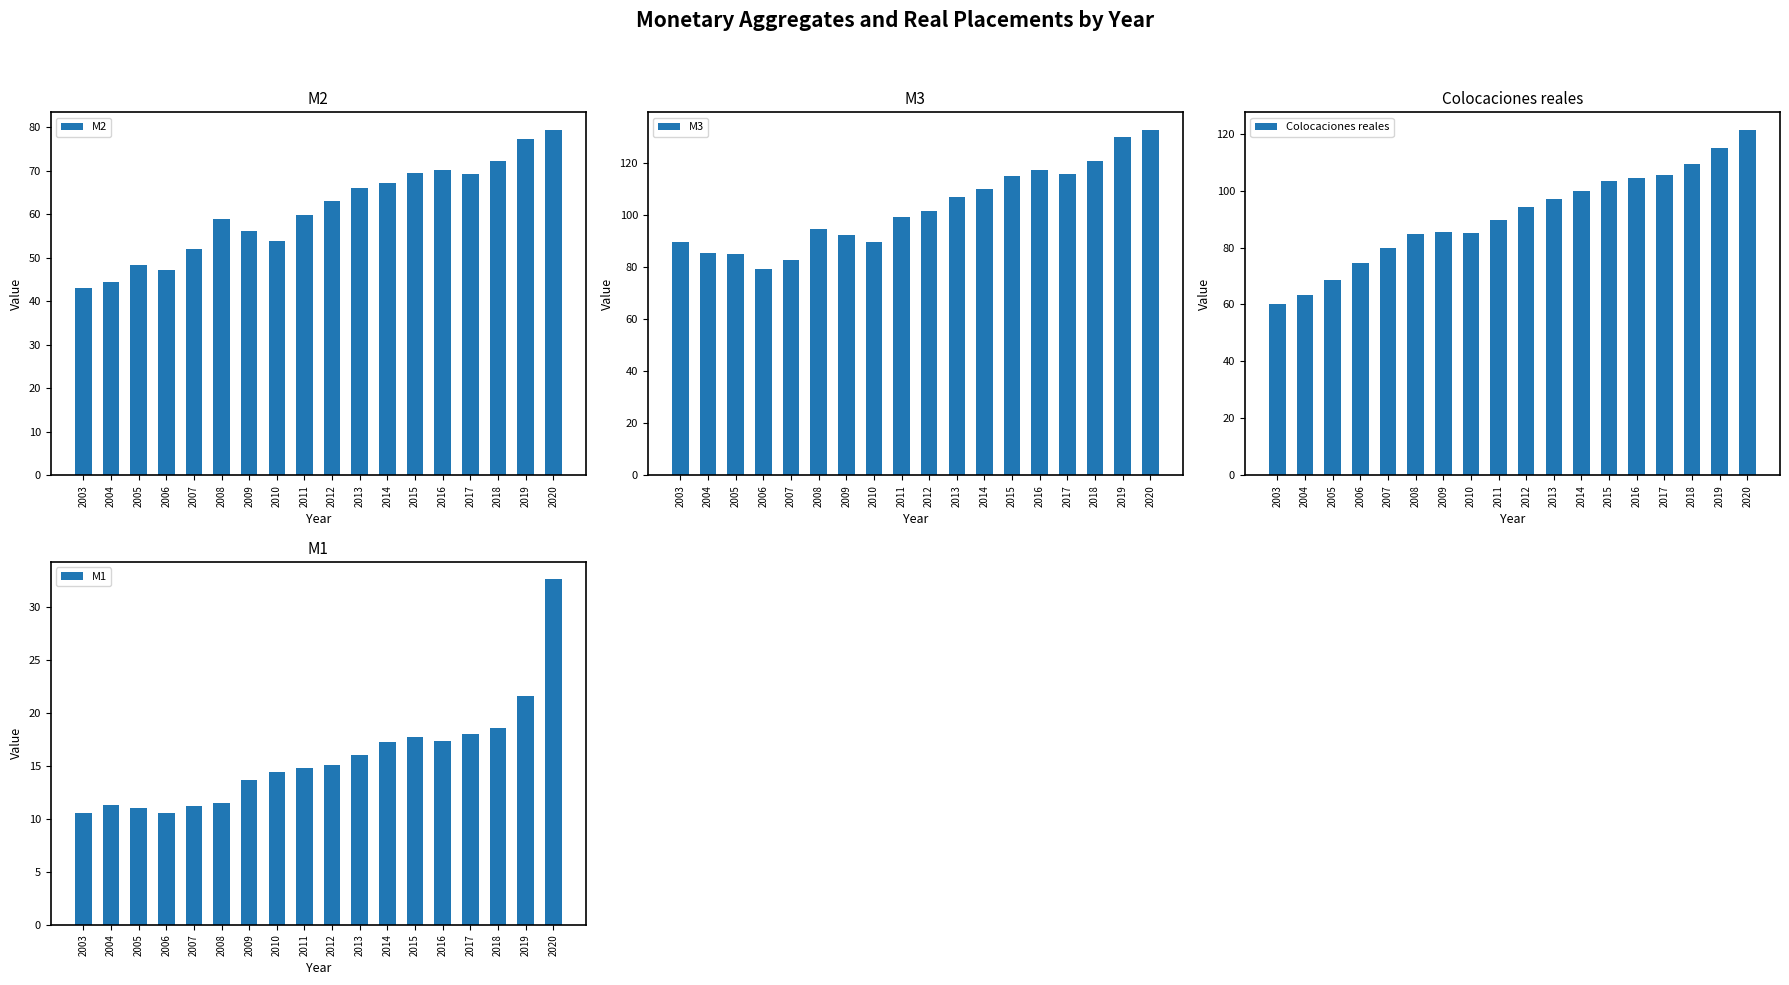

Reading left to right, transcribe all the data shown in this chart.

M2: 43.1	44.3	48.2	47.1	51.9	58.8	56.1	53.8	59.9	63.0	66.0	67.1	69.4	70.1	69.2	72.1	77.3	79.4
M3: 89.6	85.7	85.2	79.2	82.9	94.6	92.6	89.9	99.3	101.6	106.9	110.3	115.2	117.3	115.9	121.1	130.3	133.0
Colocaciones reales: 60.2	63.4	68.7	74.6	79.9	84.9	85.6	85.0	89.7	94.4	96.9	99.9	103.2	104.4	105.6	109.3	115.1	121.4
M1: 10.5	11.3	11.0	10.5	11.2	11.5	13.7	14.4	14.8	15.1	16.0	17.2	17.7	17.3	18.0	18.6	21.6	32.6